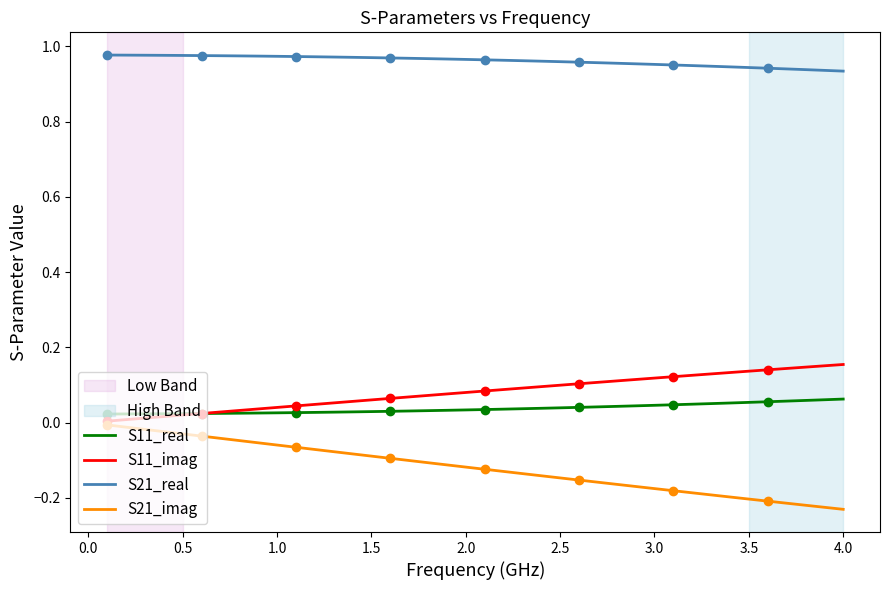

What is the value of the S21_real point at the 1st from the left?

1.0